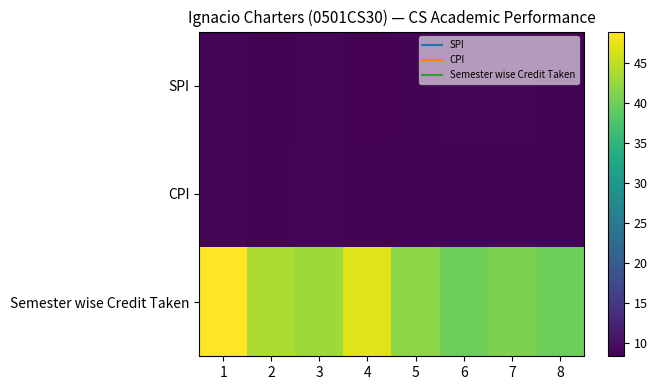

How many series are shown in this chart?

3